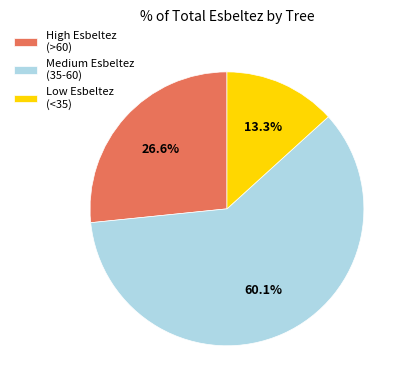

Rank the categories by value from lowest to highest.

Low Esbeltez (<35), High Esbeltez (>60), Medium Esbeltez (35-60)